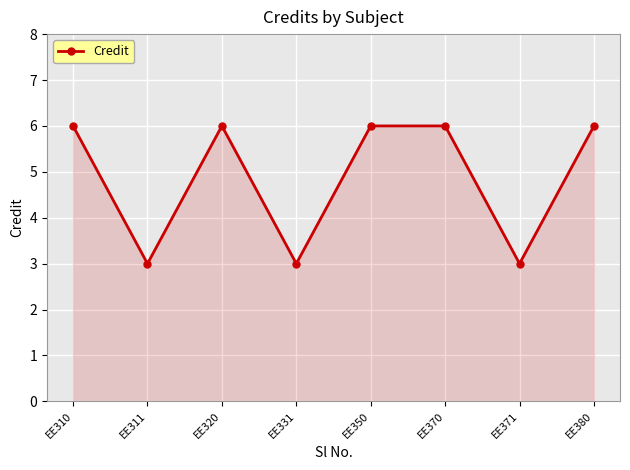

What is the value of the 1st point from the left?

6